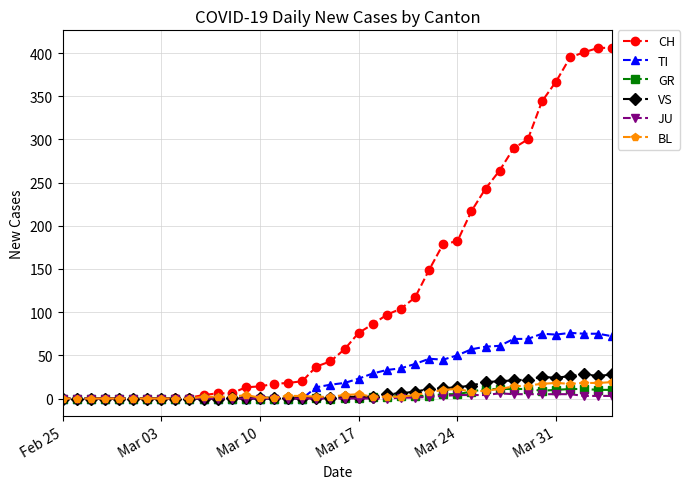

Which series has the largest range (max minus min)?

CH